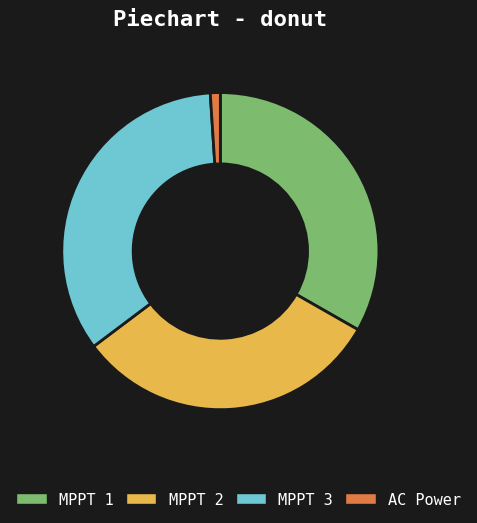

How many slices are in this pie chart?

4